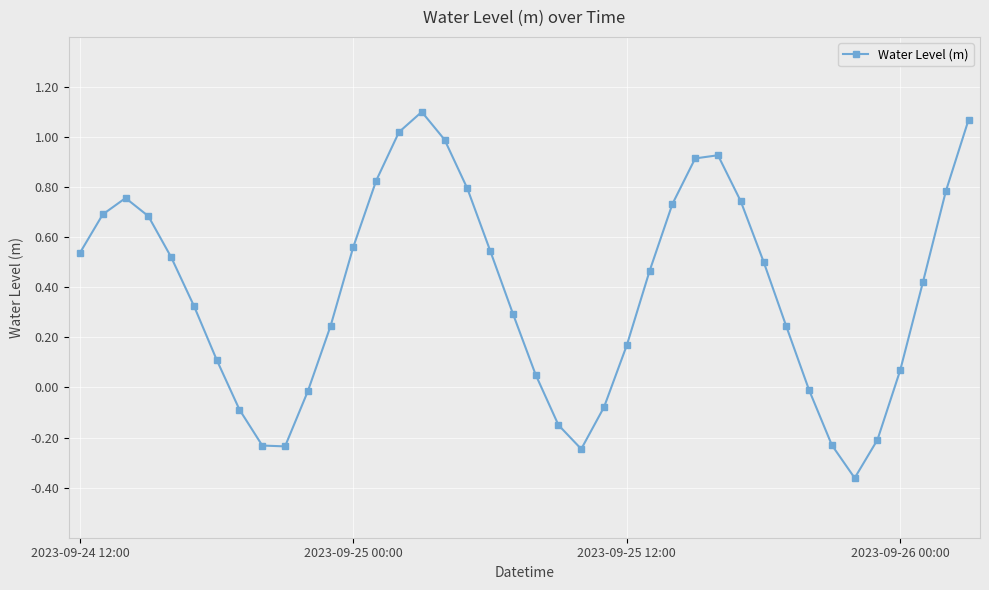

True or false: the data has more than 1 interior local peaks.

True